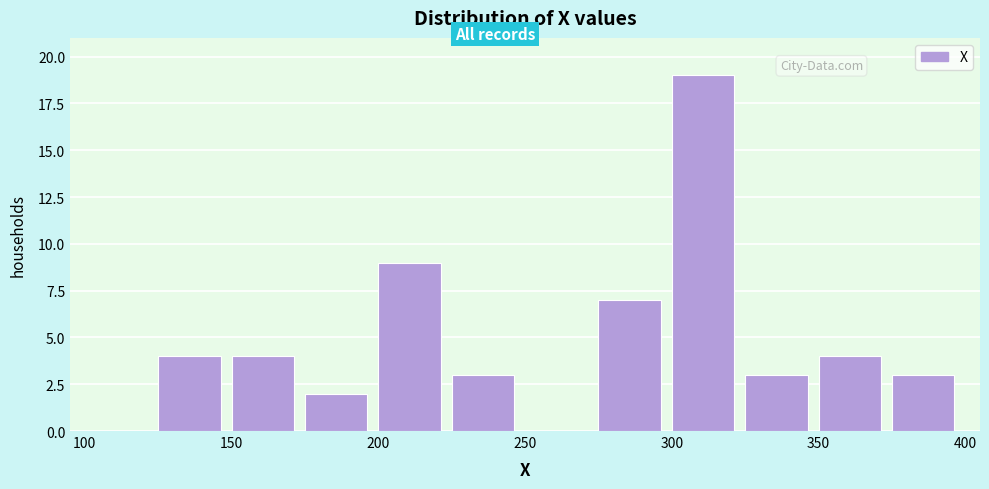

Which range on the x-axis has the tallest bar?

300 to 325